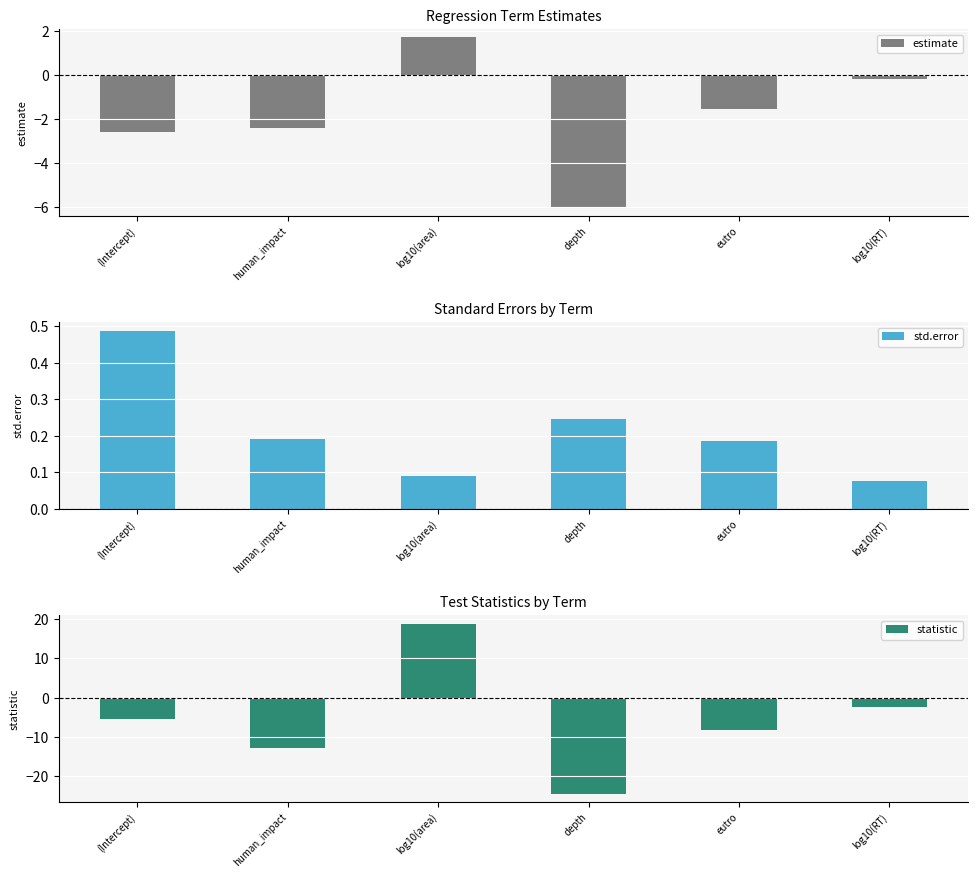

The estimate series shows -2.6 at (Intercept). True or false?

True